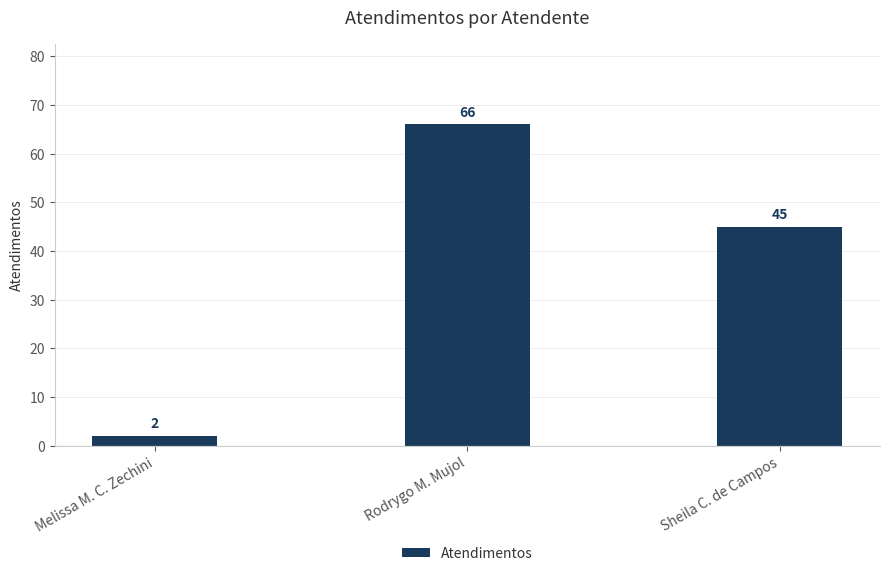

Reading left to right, extract all data points from this chart.

2	66	45